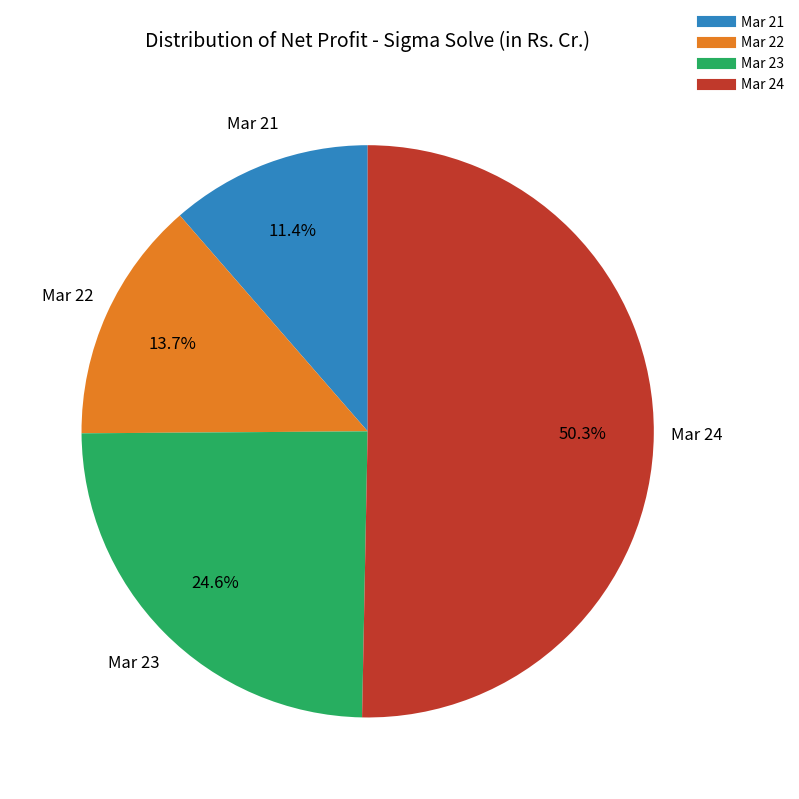

Does any single category account for the majority?

Yes